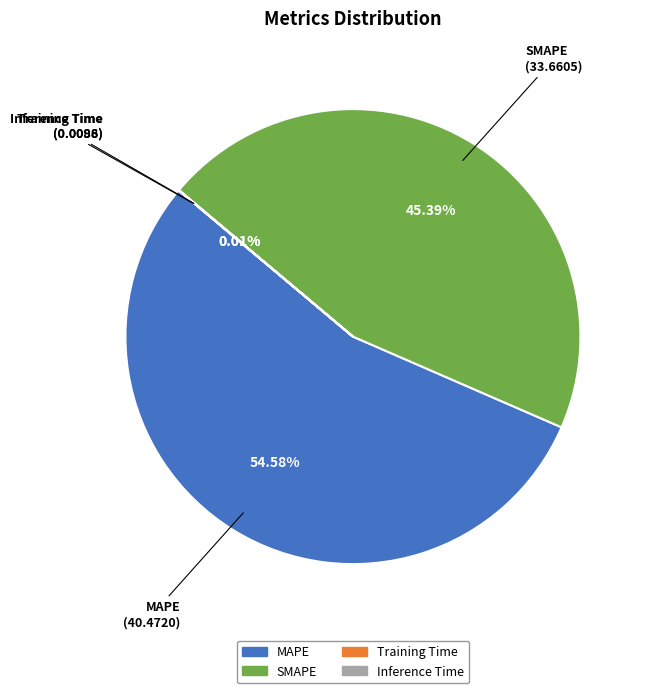

To the nearest percent, what is the average slice percentage?

25%